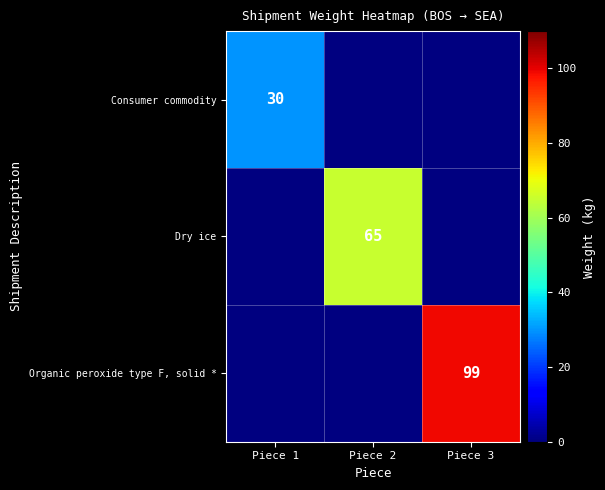

At which category does the chart reach its minimum across all series?

Piece 1